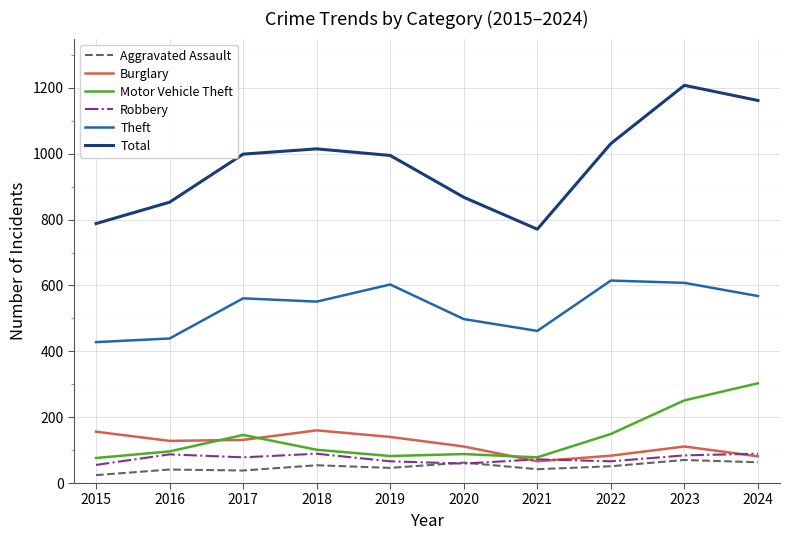

Which series has the largest range (max minus min)?

Total